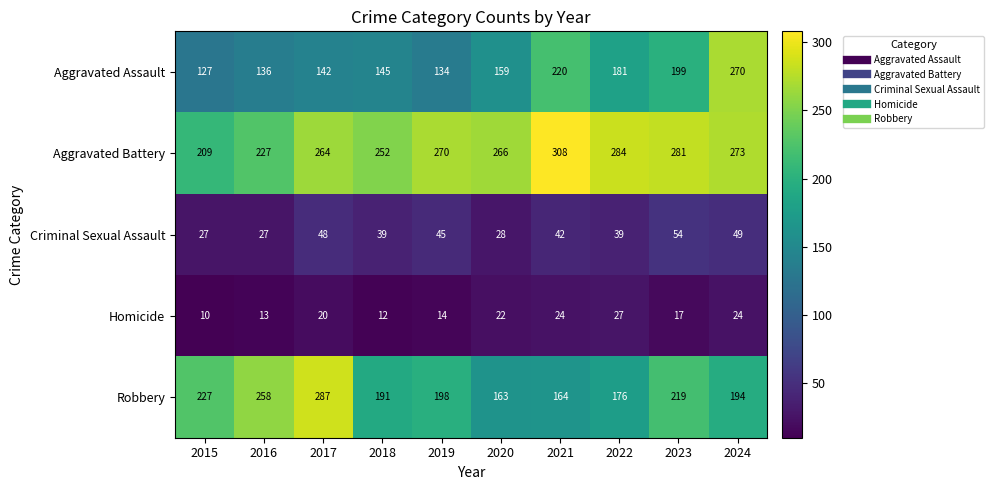

What is the total value across all series at 2015?

600